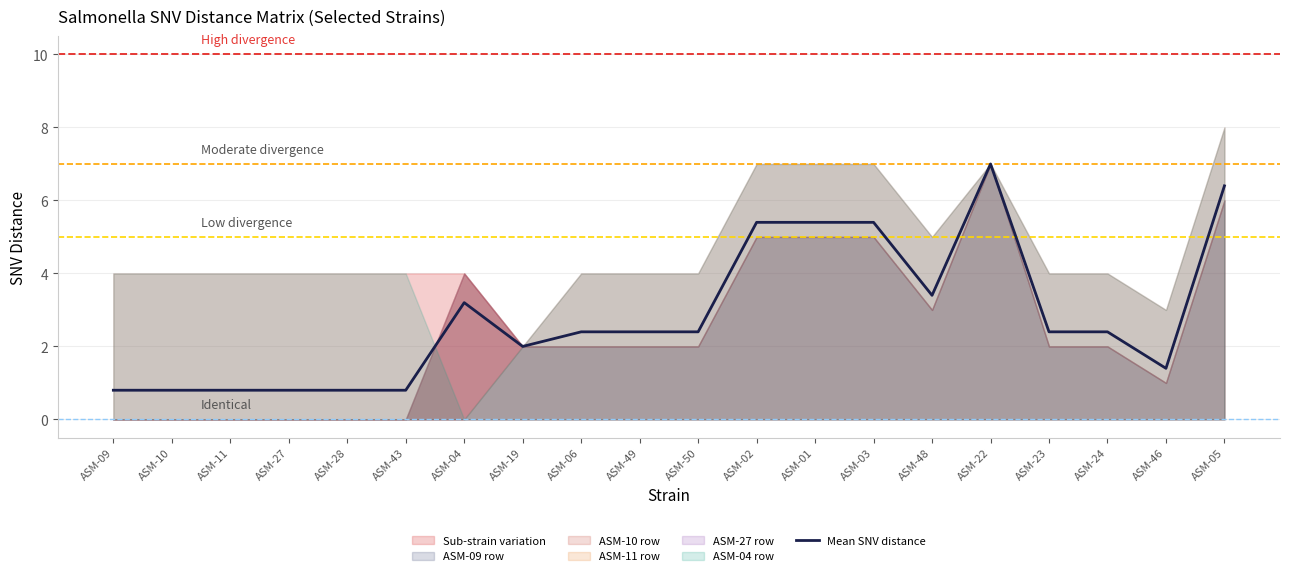

How many data points are above 2?

12